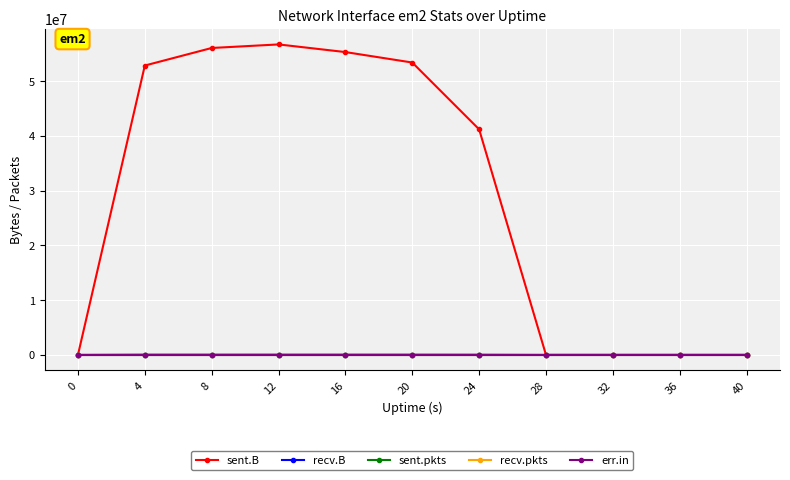

Which has a higher value, 40 or 4?

4